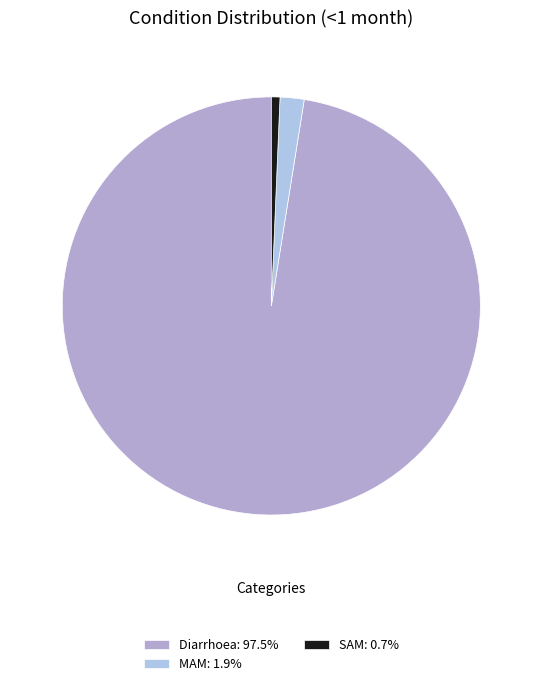

Which slice is the smallest?

SAM